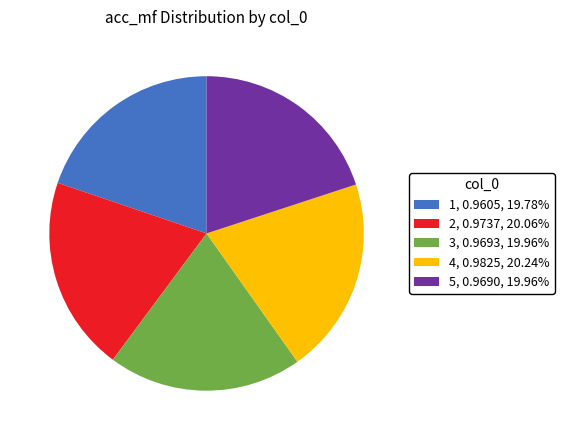

Does any single category account for the majority?

No